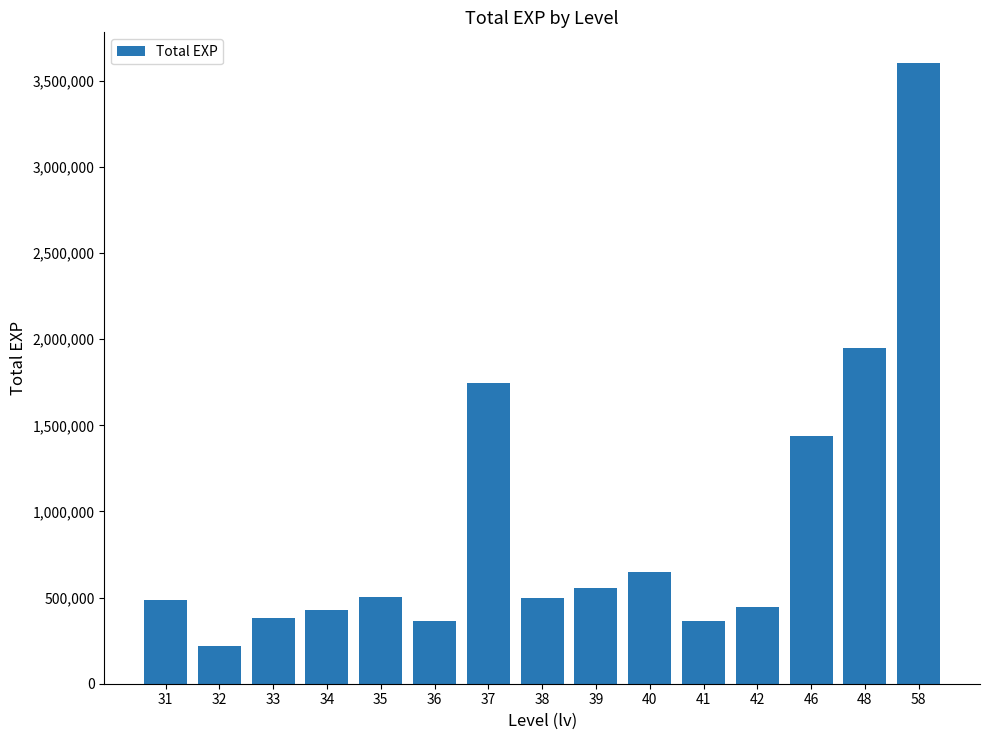

Does the chart contain stacked bars?

No